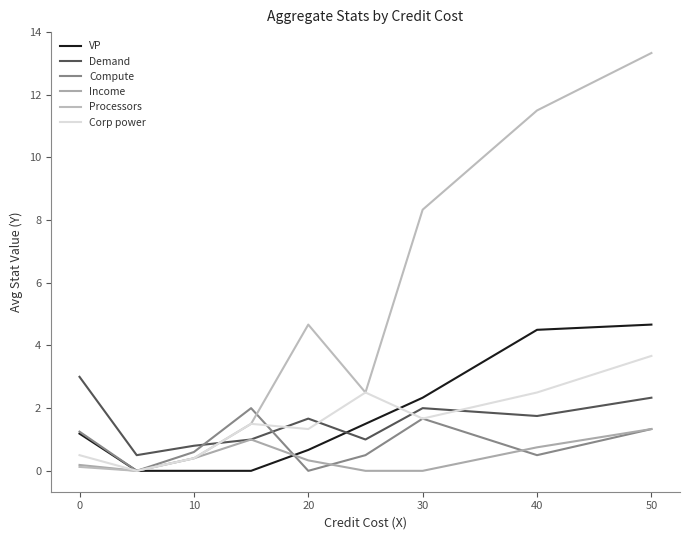

What is the maximum value for Processors?

13.3